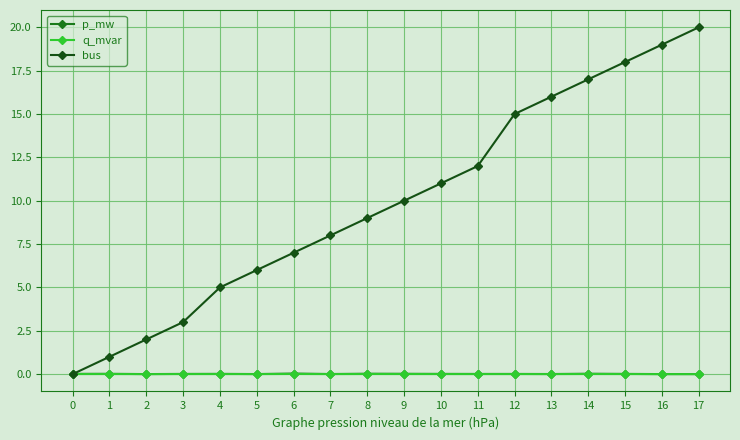

Between 3 and 14, which series saw the biggest shift?

bus